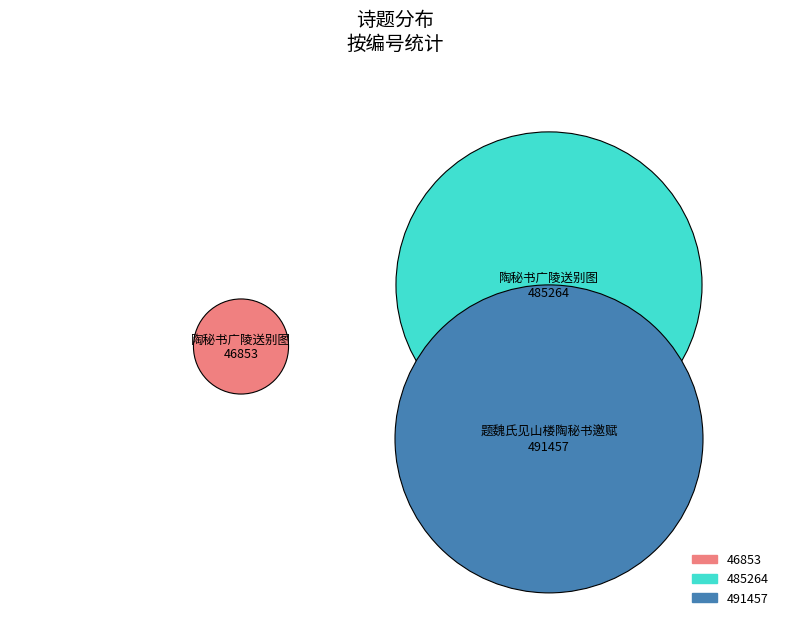

What is the largest slice in the pie chart?

题魏氏见山楼陶秘书邀赋